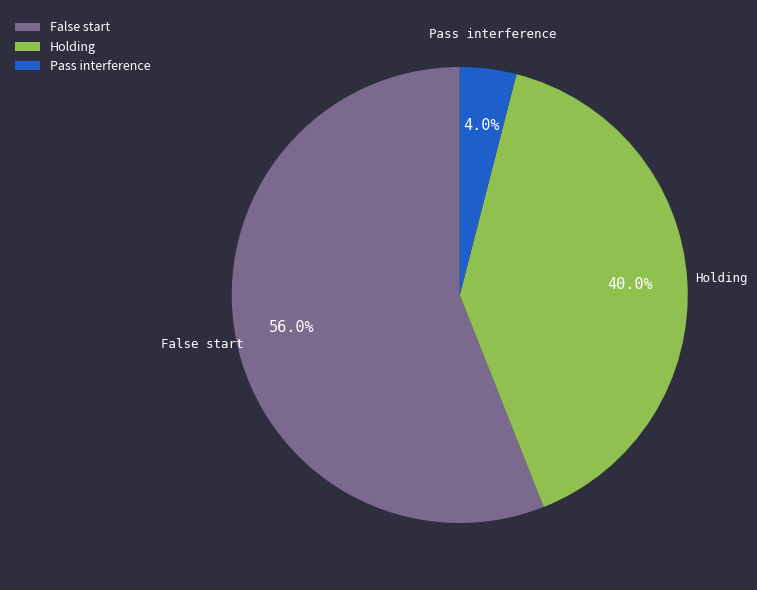

Between Holding and Pass interference, which is larger?

Holding